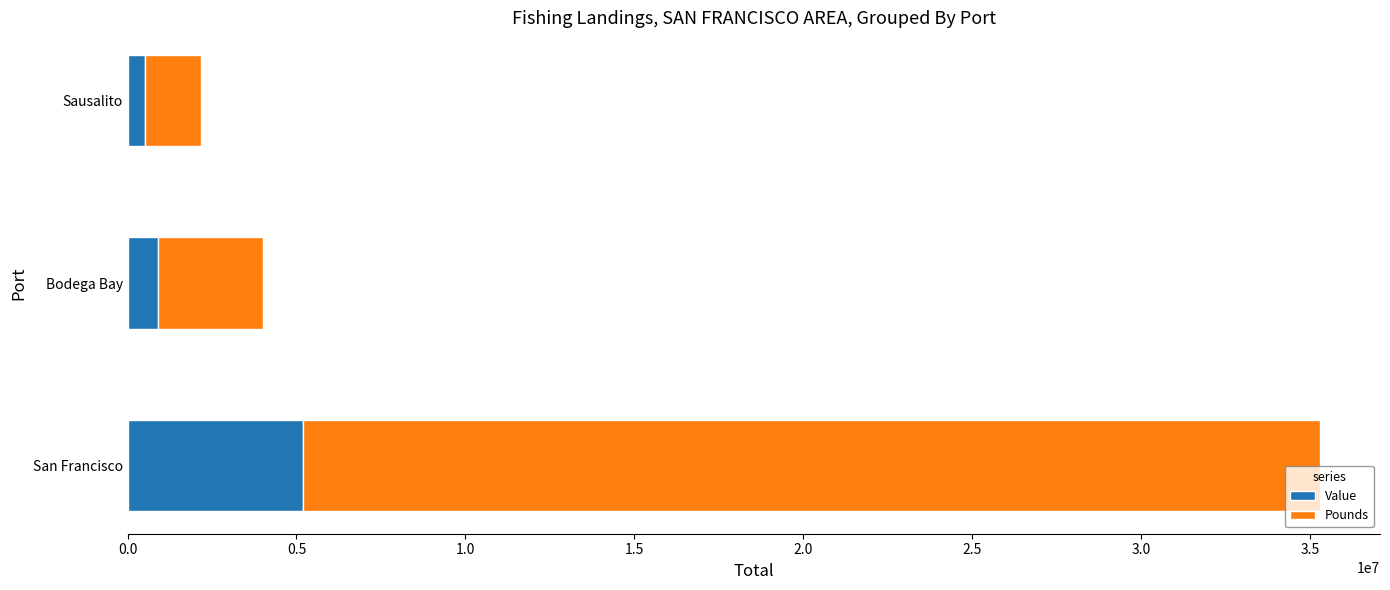

True or false: Value has a value of 5186222 at San Francisco.

True